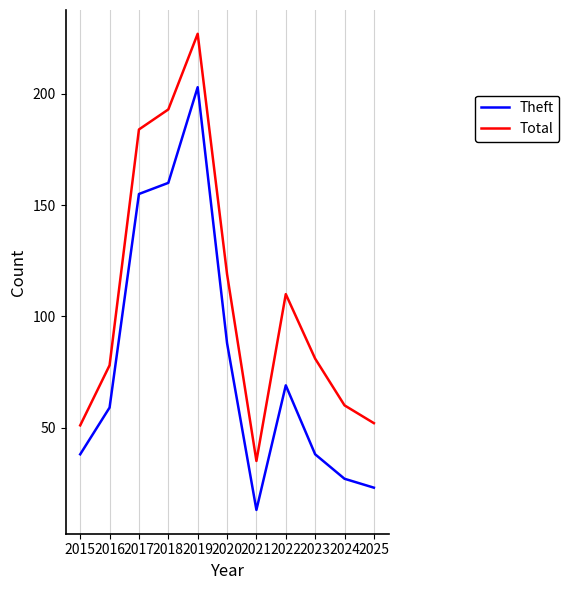

What is the difference between the maximum and second lowest values in the Total series?

176